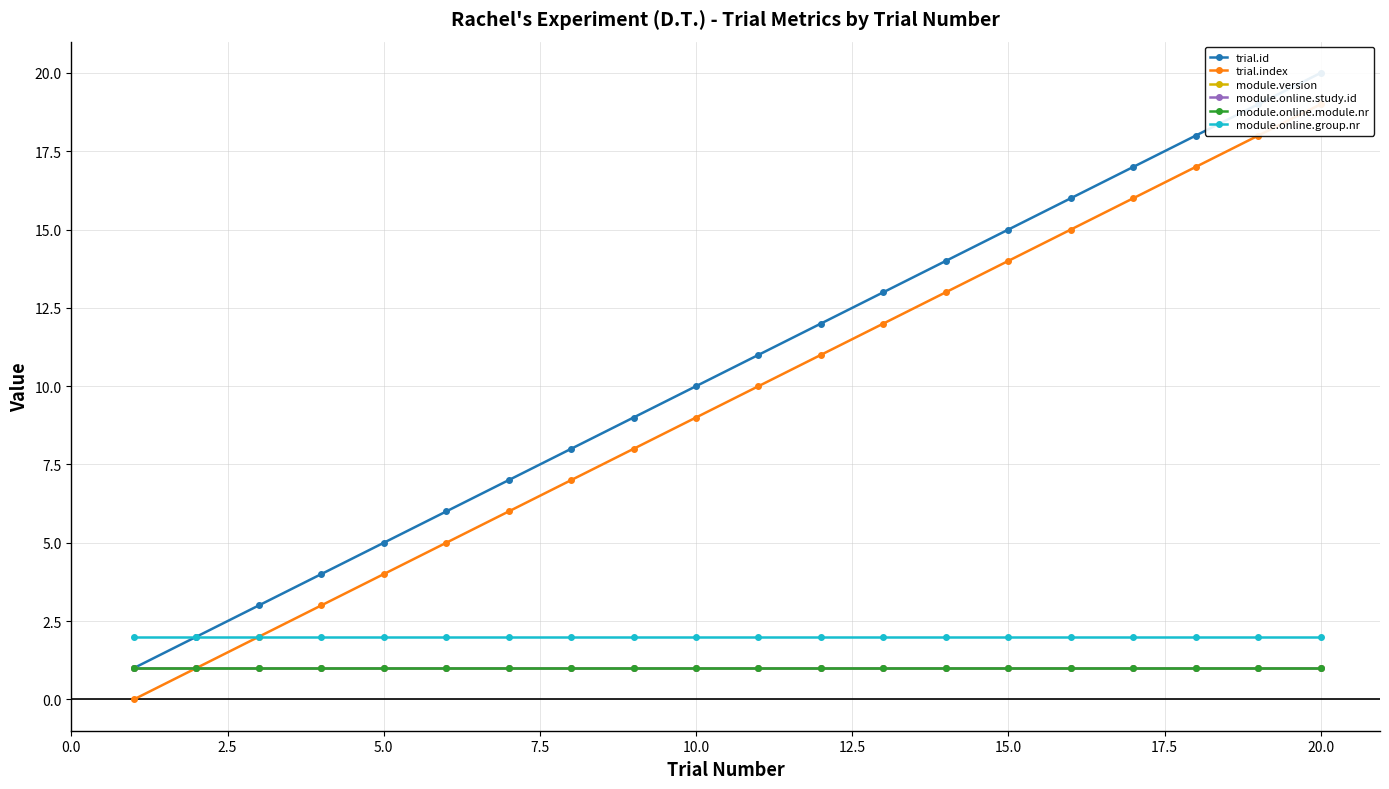

The module.online.group.nr series shows 2 at 20.0. True or false?

True